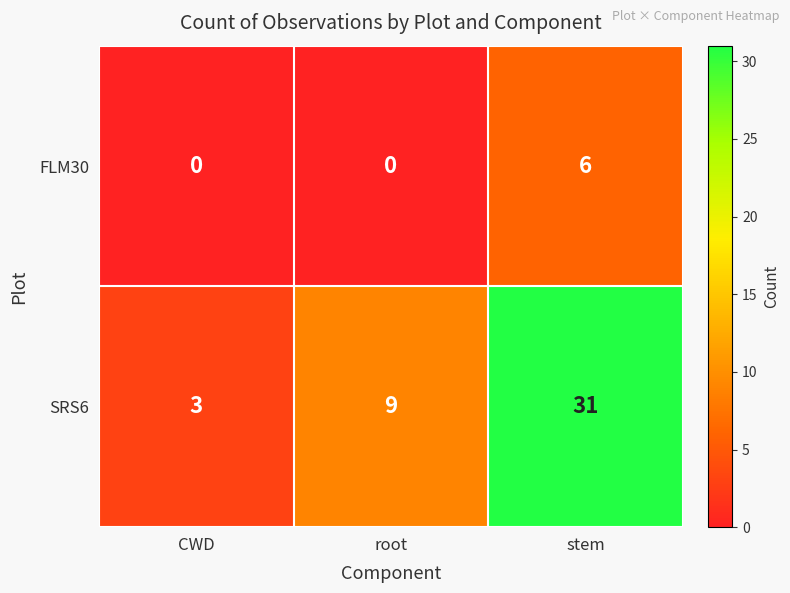

The FLM30 series shows 1 at stem. True or false?

False